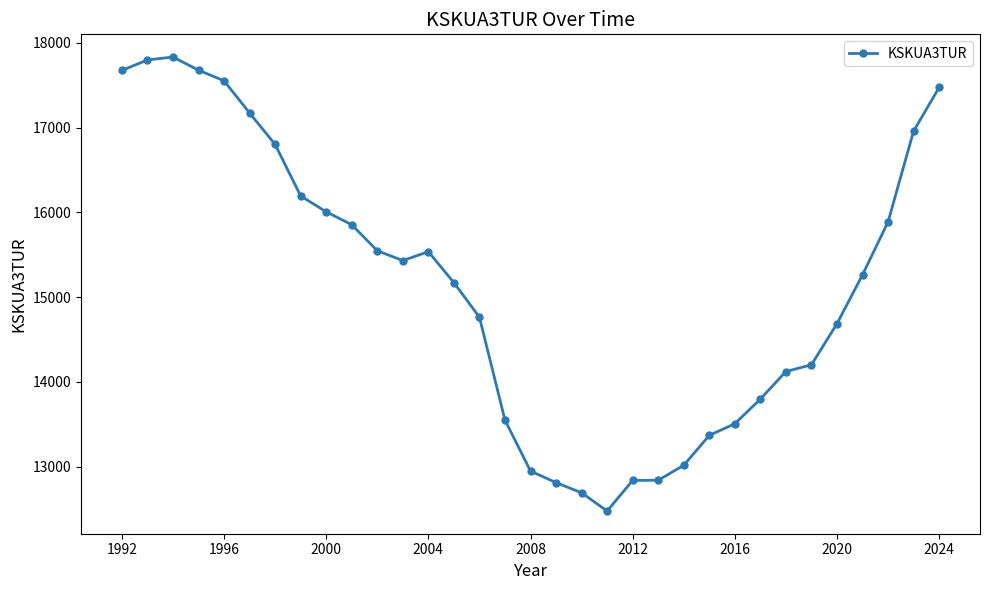

True or false: the data has more than 1 interior local peaks.

True